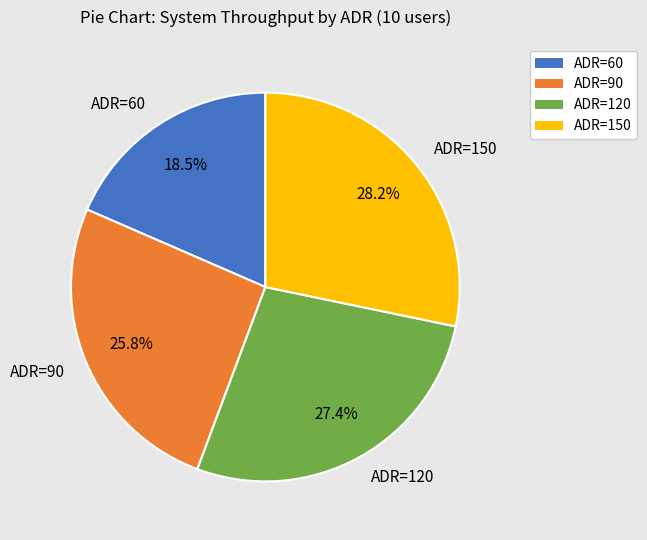

To the nearest percent, what is the average slice percentage?

25%